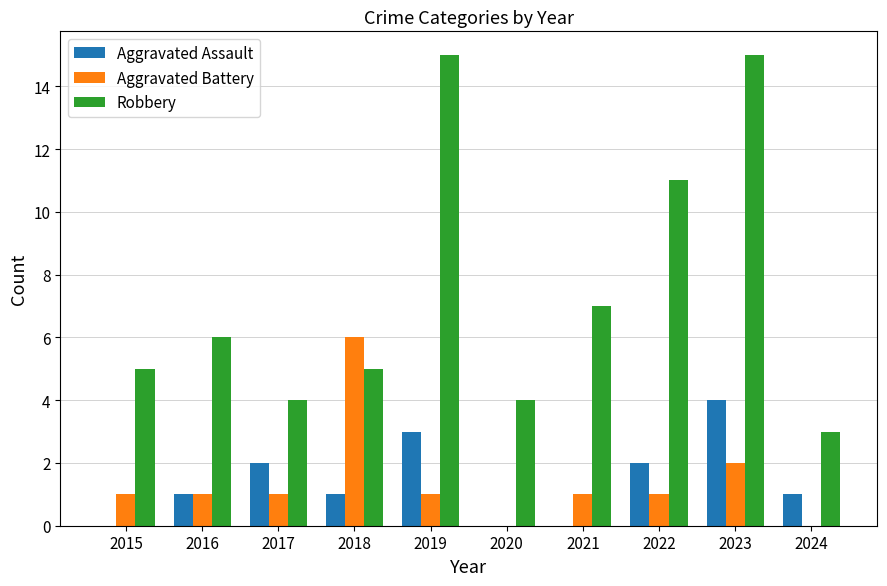

What is the highest value of the Aggravated Assault series?

4